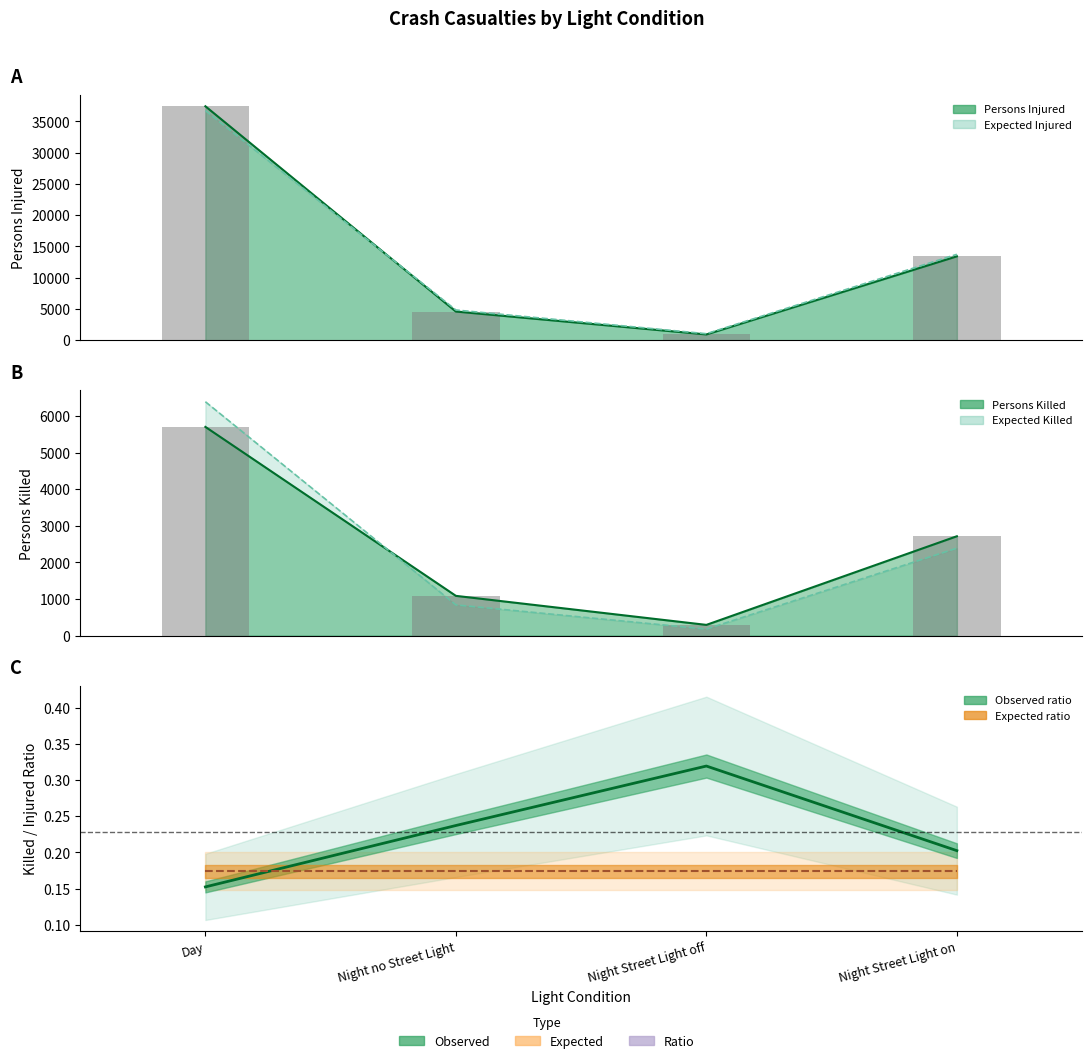

At which label is Expected Killed closest to 3285?

Night Street Light on